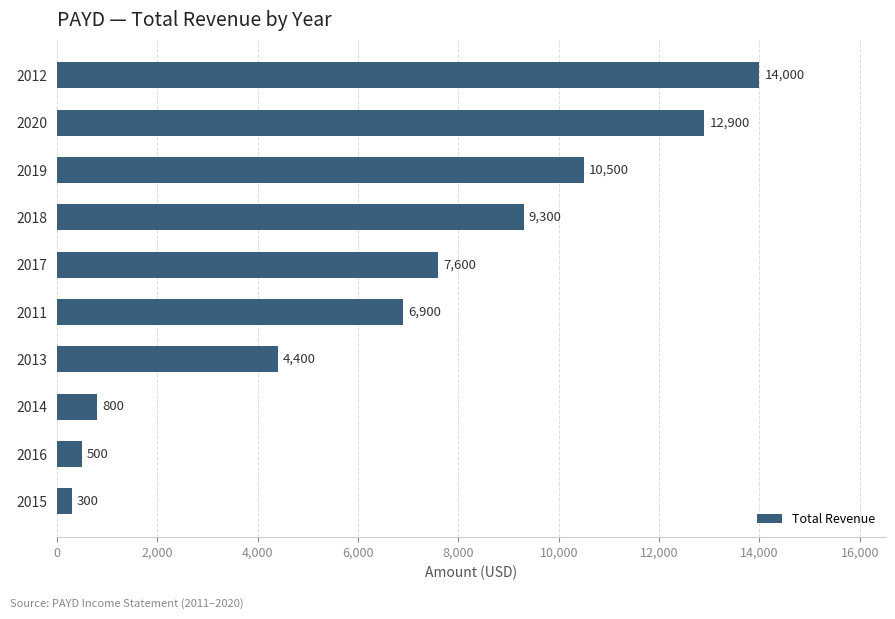

How many series are shown in this chart?

1